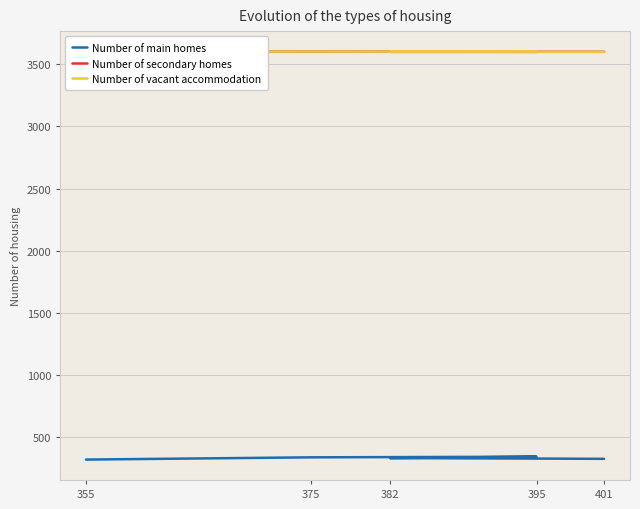

Count the number of data series in this chart.

3